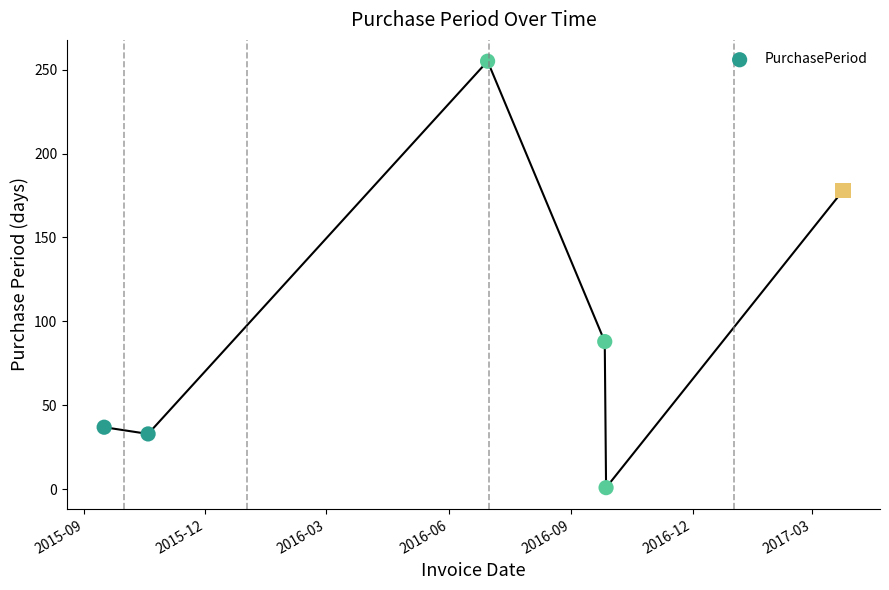

What is the change in value from 2016-09-27 to 2017-03-24?

+177